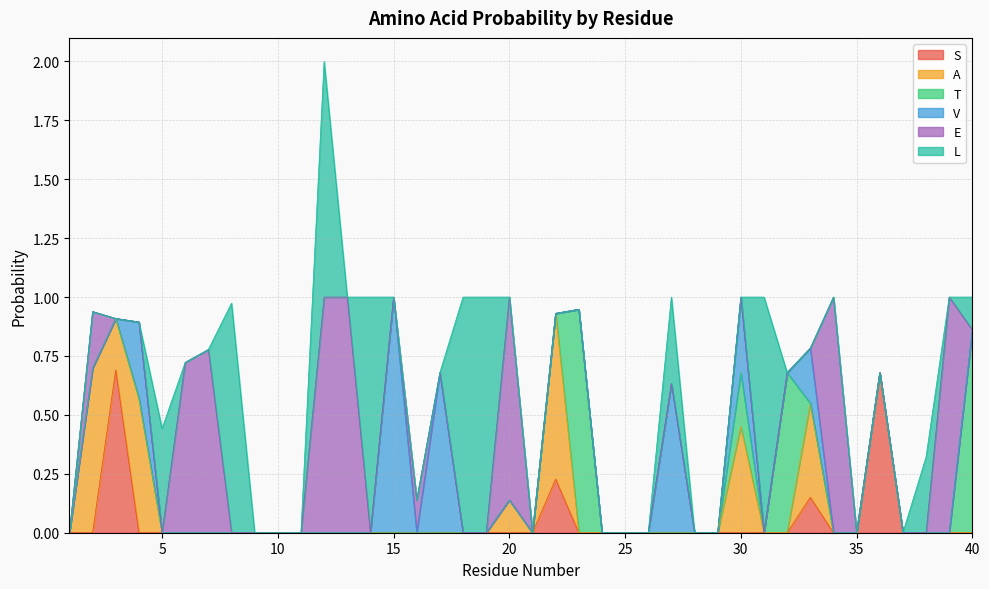

What is the sum of the E values at 17 and 7?

0.8